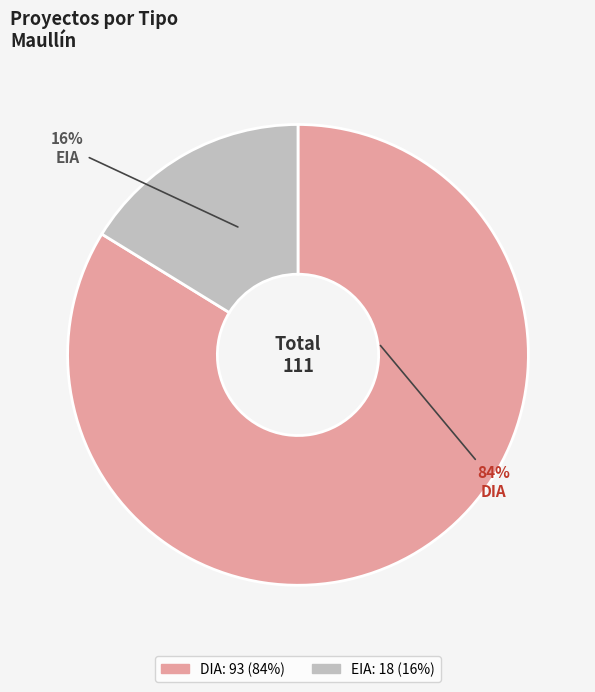

Rank the categories by value from highest to lowest.

DIA, EIA